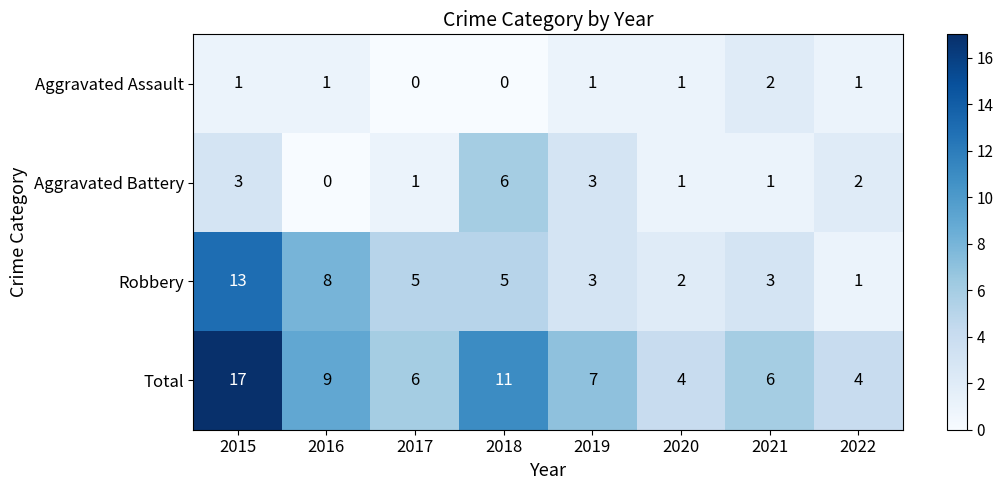

At which label does Robbery reach its minimum?

2022